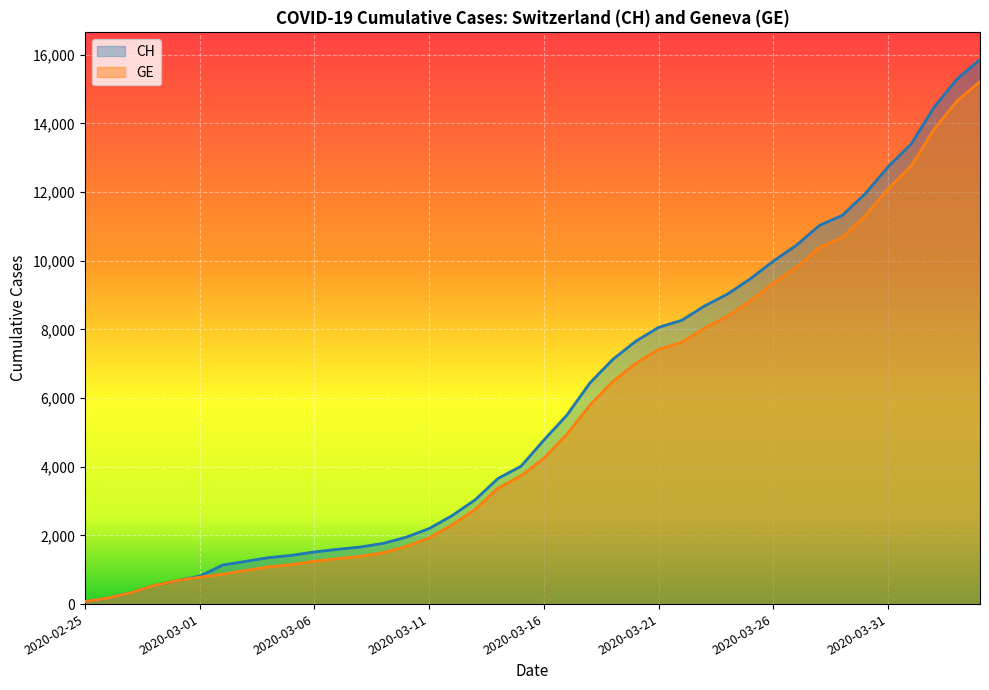

What are all the series names shown in the legend?

CH, GE